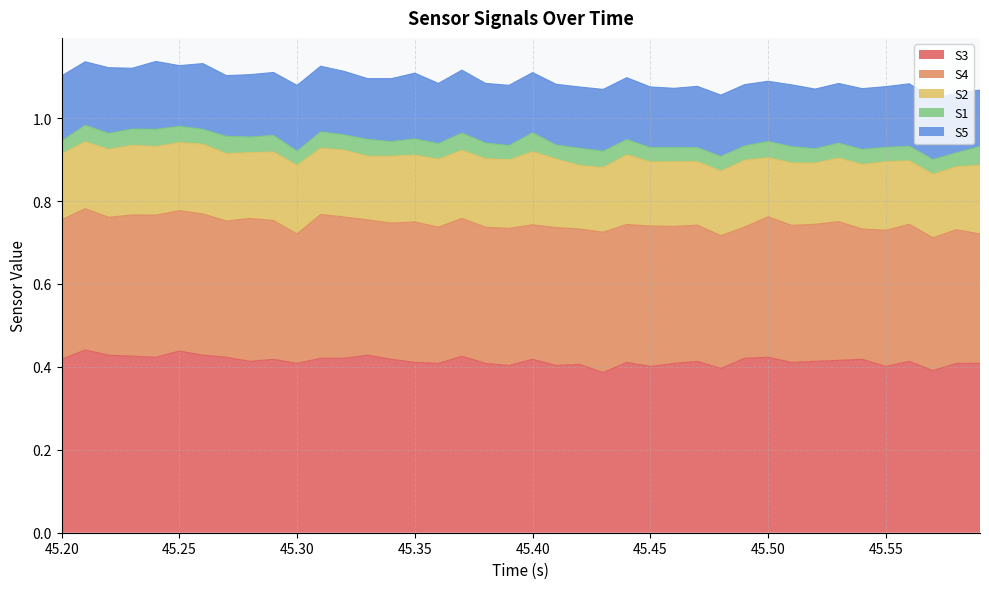

The S2 series shows 0.1 at 27. True or false?

False